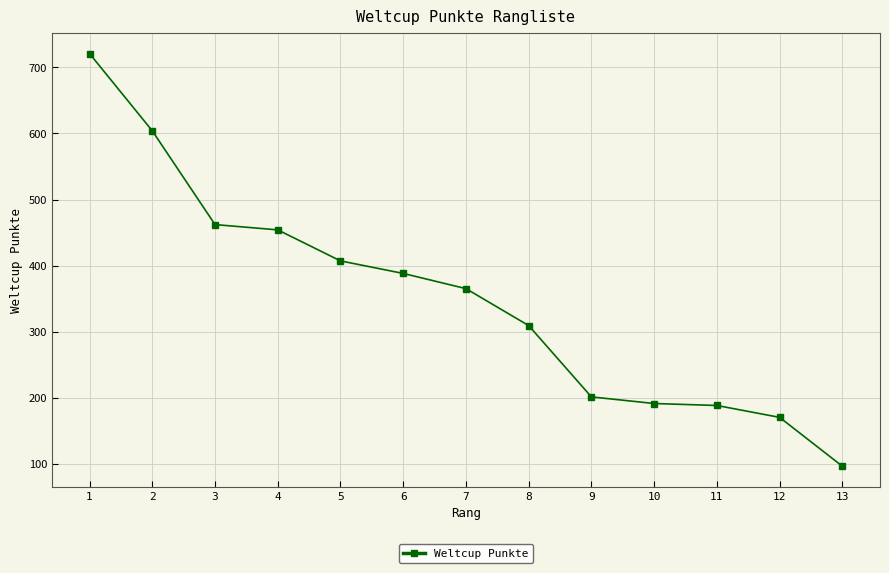

True or false: the data shows 542 at 6.

False